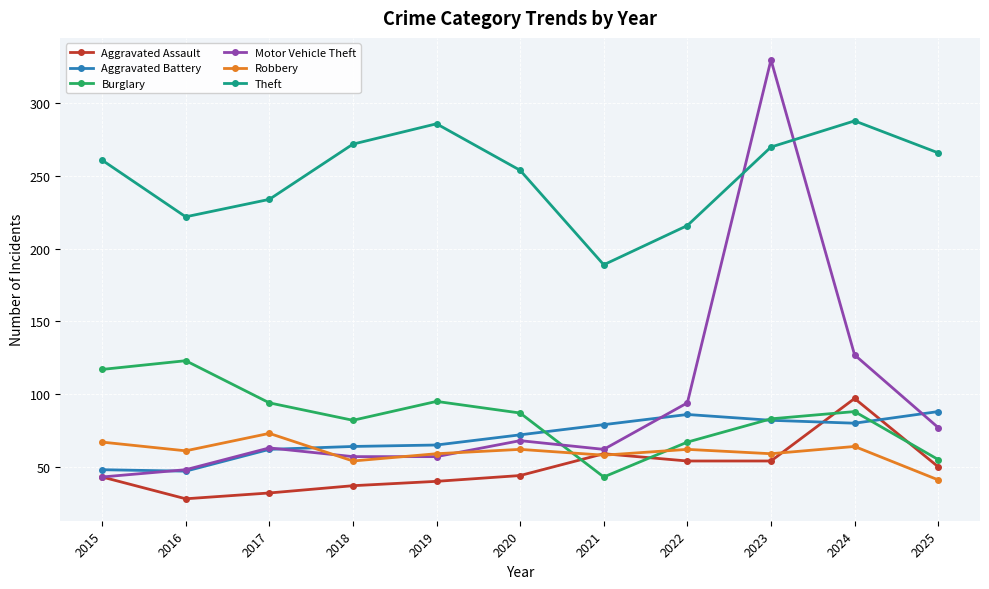

True or false: Burglary has more than 0 interior local peaks.

True